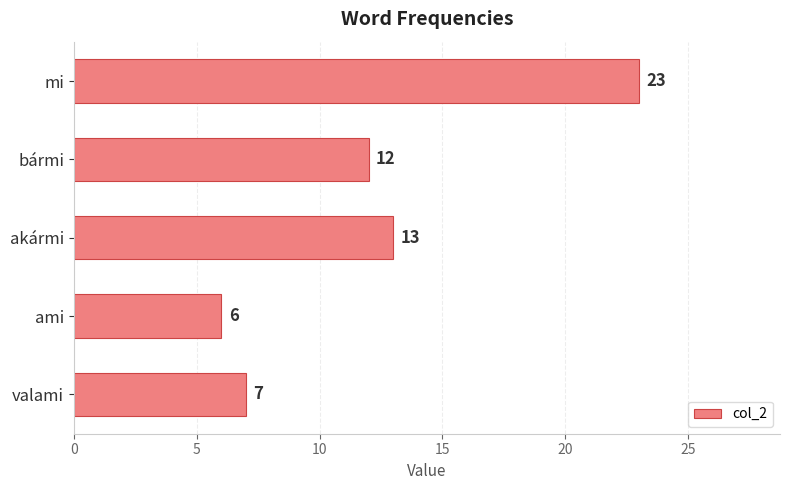

List the labels in order of value, largest first.

mi, akármi, bármi, valami, ami